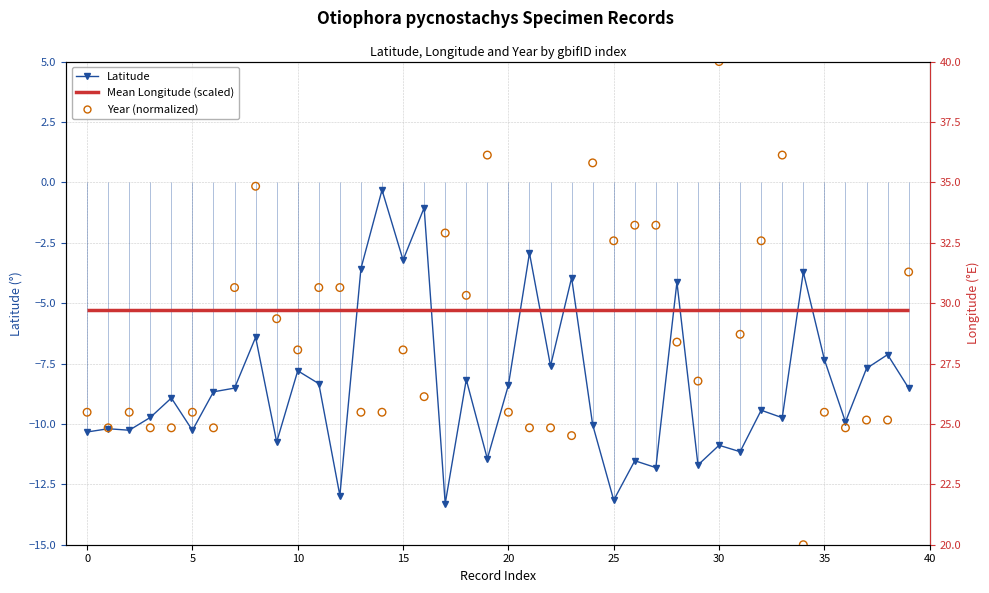

At which category is the sum across all series the highest?

30